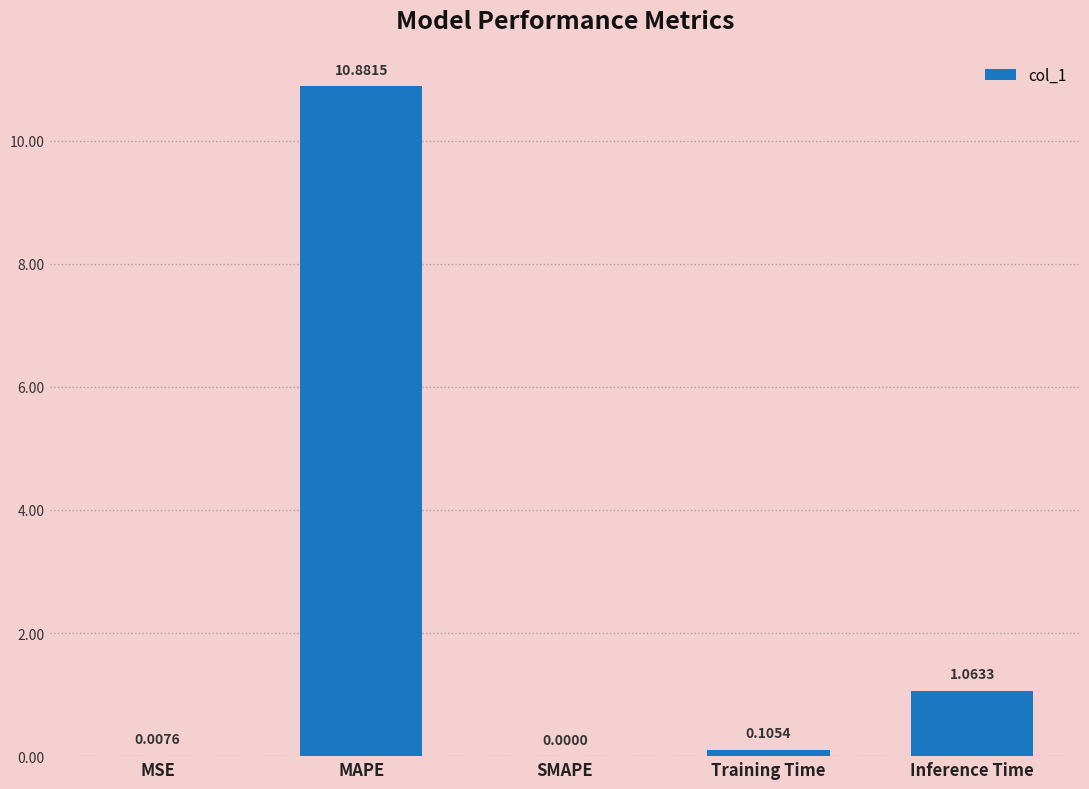

At which label is the value closest to 5?

Inference Time